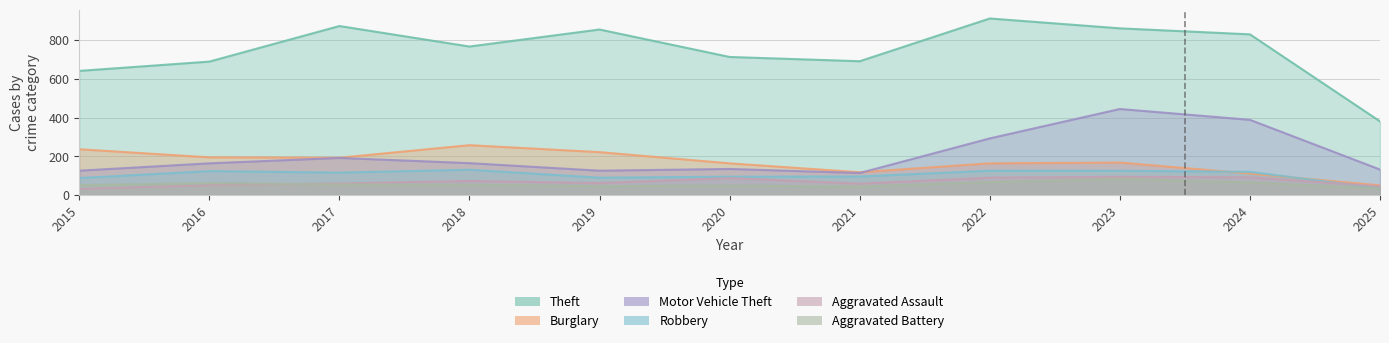

Reading left to right, extract all data points from this chart.

Theft: 641	689	873	767	855	713	691	912	861	830	380
Burglary: 236	194	192	257	221	163	117	163	167	110	49
Motor Vehicle Theft: 125	163	191	164	125	134	113	292	444	388	131
Robbery: 87	123	115	130	89	94	95	125	125	119	34
Aggravated Assault: 31	50	59	72	61	87	58	89	93	91	44
Aggravated Battery: 50	60	54	52	45	48	43	66	83	64	33